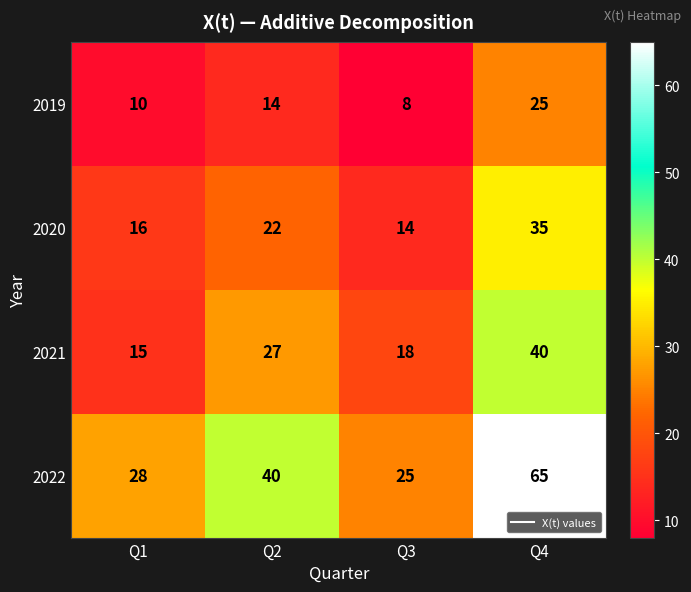

Where is 2021 nearest to the value 27?

Q2